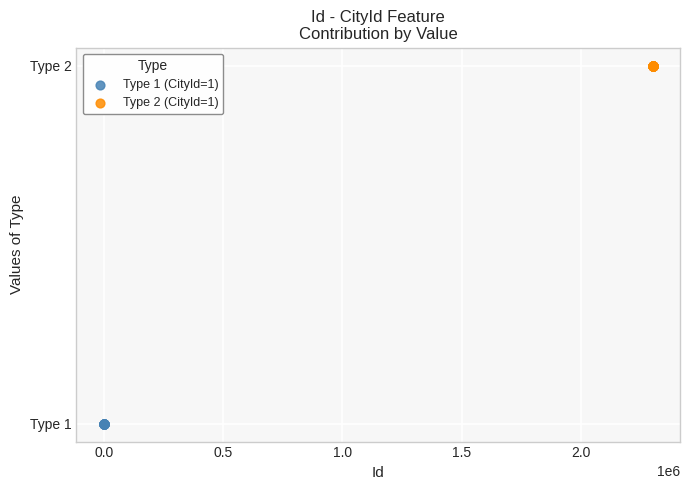

What are all the series names shown in the legend?

Type 1 (CityId=1), Type 2 (CityId=1)